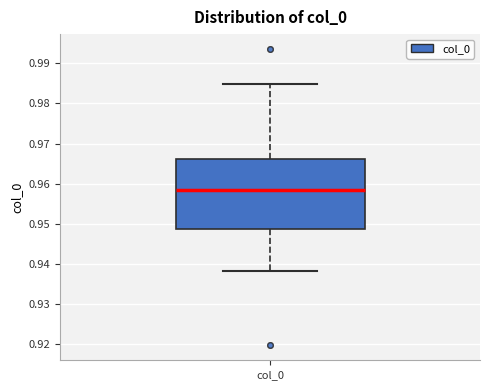

Where is the lower edge of the box for col_0 on the y-axis? The values are not printed on the chart, so give them approximately, as read against the axis.

0.949